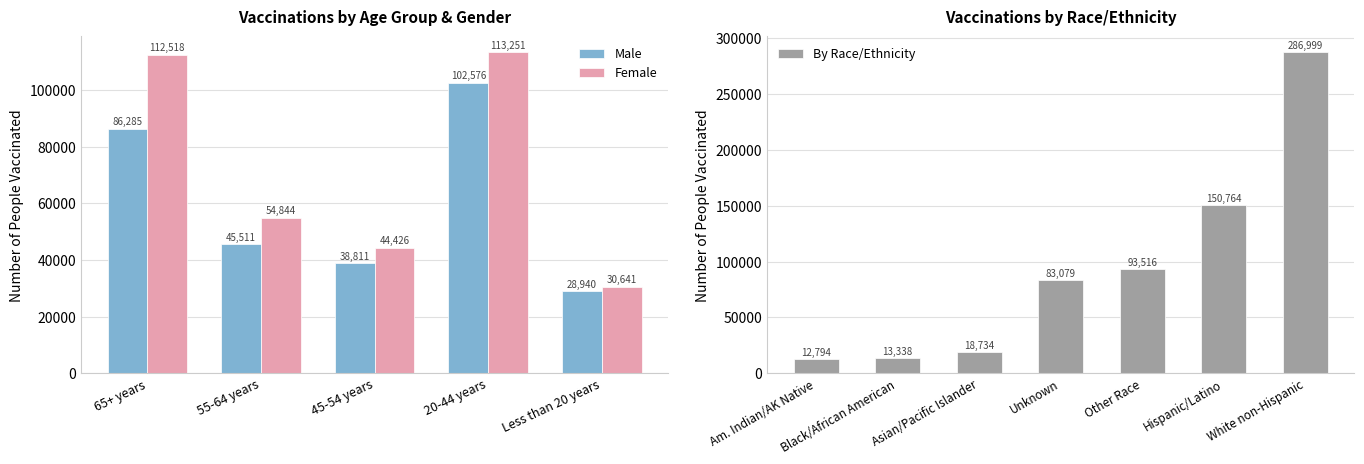

At which category is the sum across all series the highest?

20-44 years